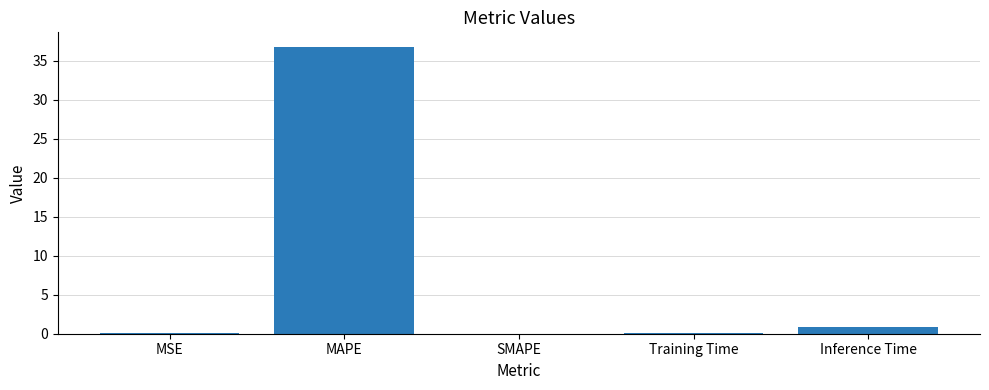

Count the number of categories in the chart.

5